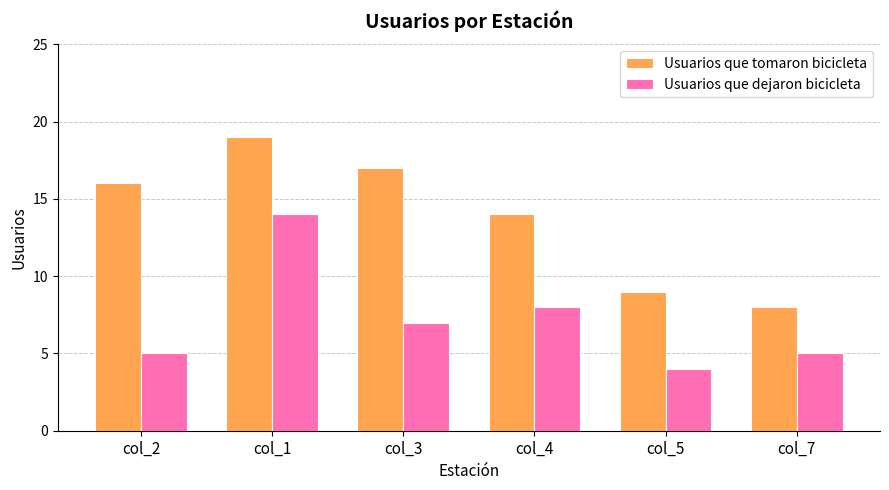

Rank the series by their maximum value, from lowest to highest.

Usuarios que dejaron bicicleta, Usuarios que tomaron bicicleta